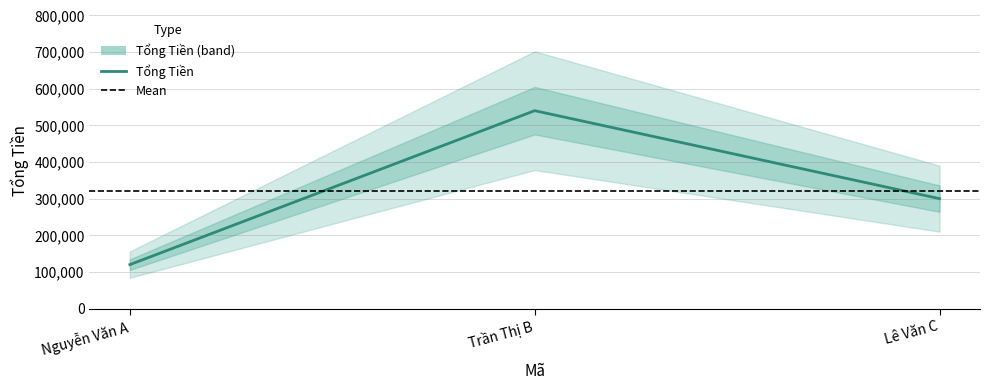

What is the change in value from Nguyễn Văn A to Lê Văn C?

+180000